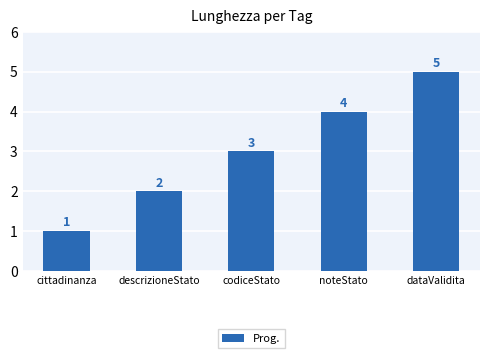

What is the average value?

3